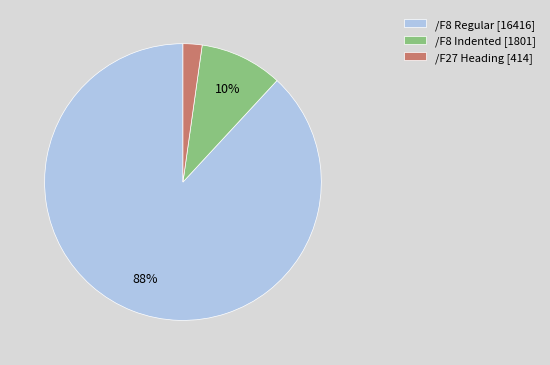

To the nearest percent, what is the difference between the largest and smallest slice percentages?

86%